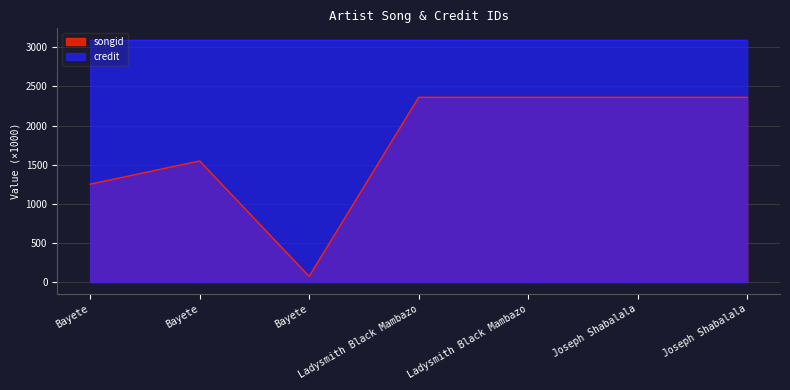

At which label does songid first exceed 2360?

Ladysmith Black Mambazo